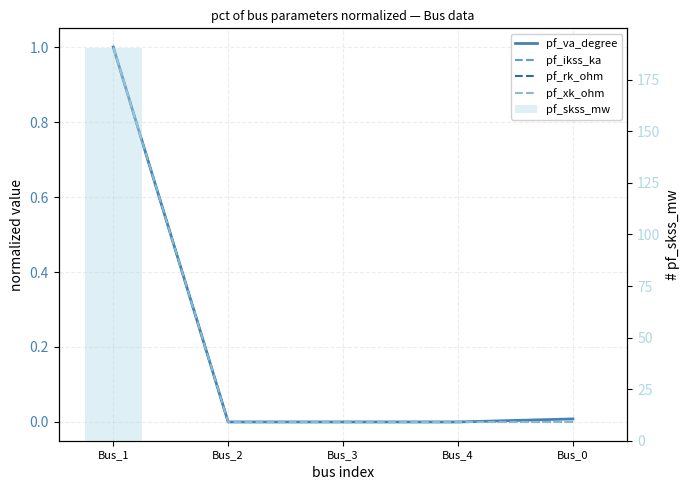

What is the greatest value displayed?

190.4